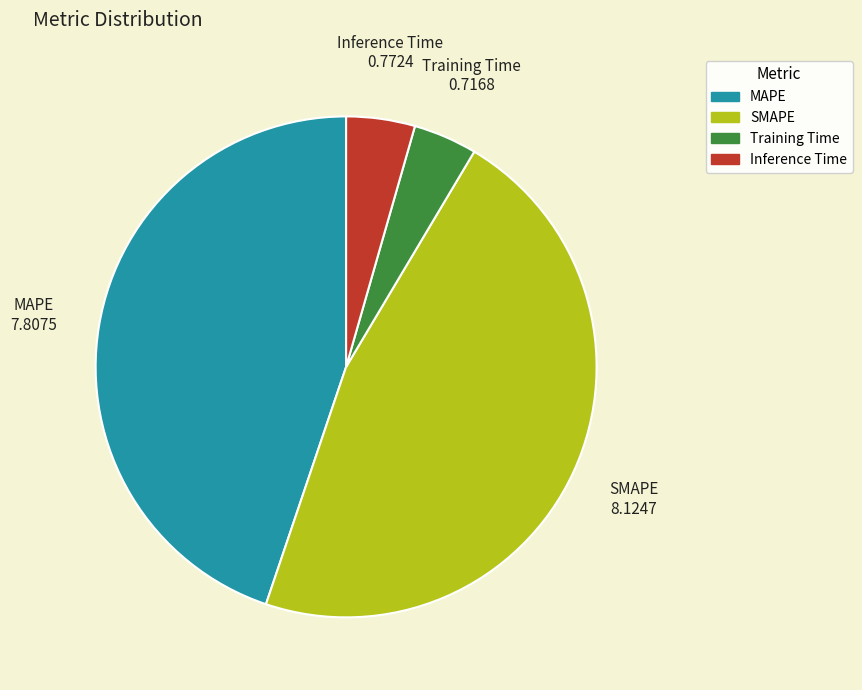

Which category has the biggest portion of the pie?

SMAPE